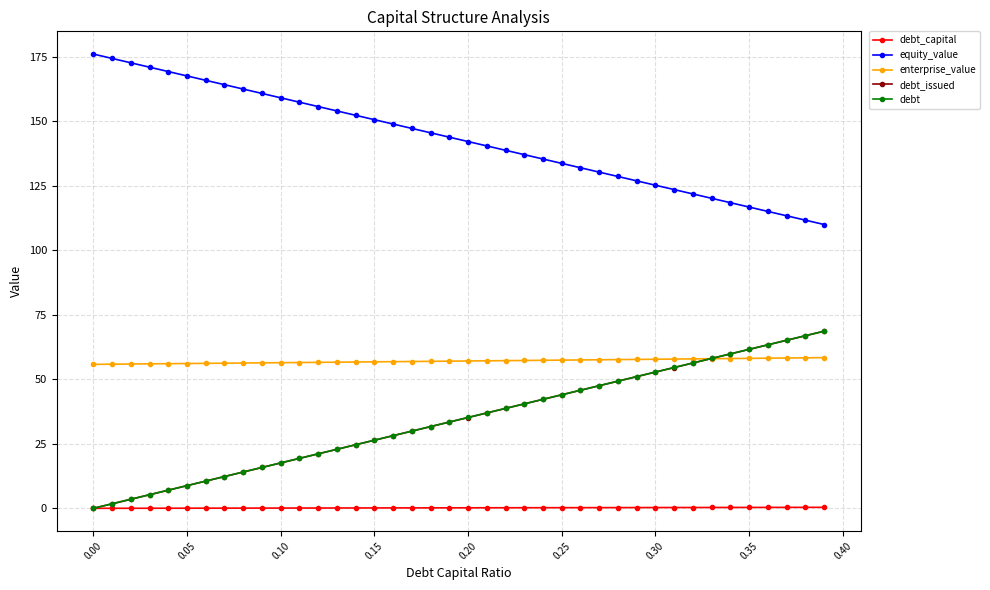

Which series has the largest total across all categories?

equity_value